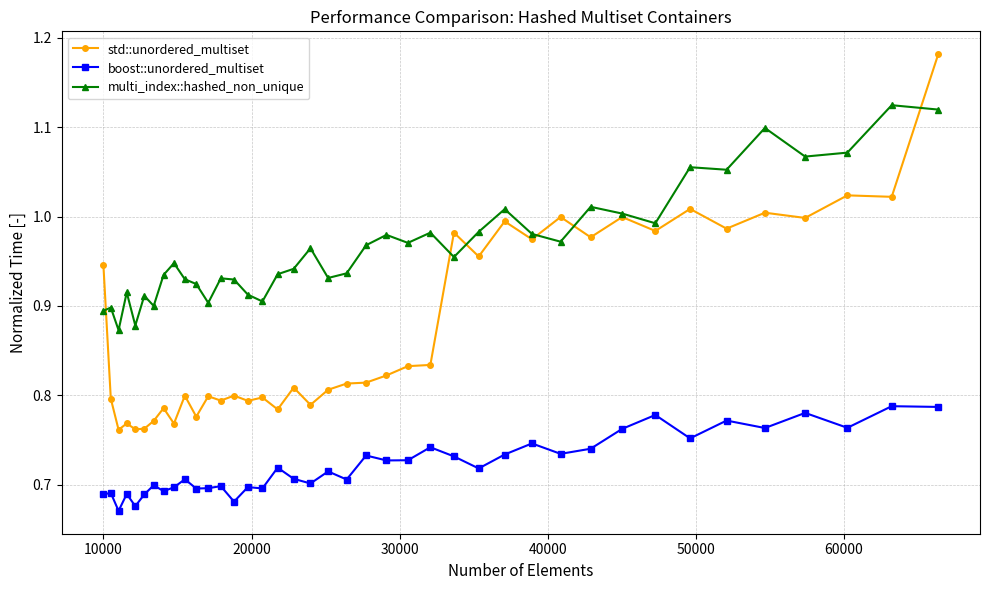

Which series has the largest total across all categories?

multi_index::hashed_non_unique